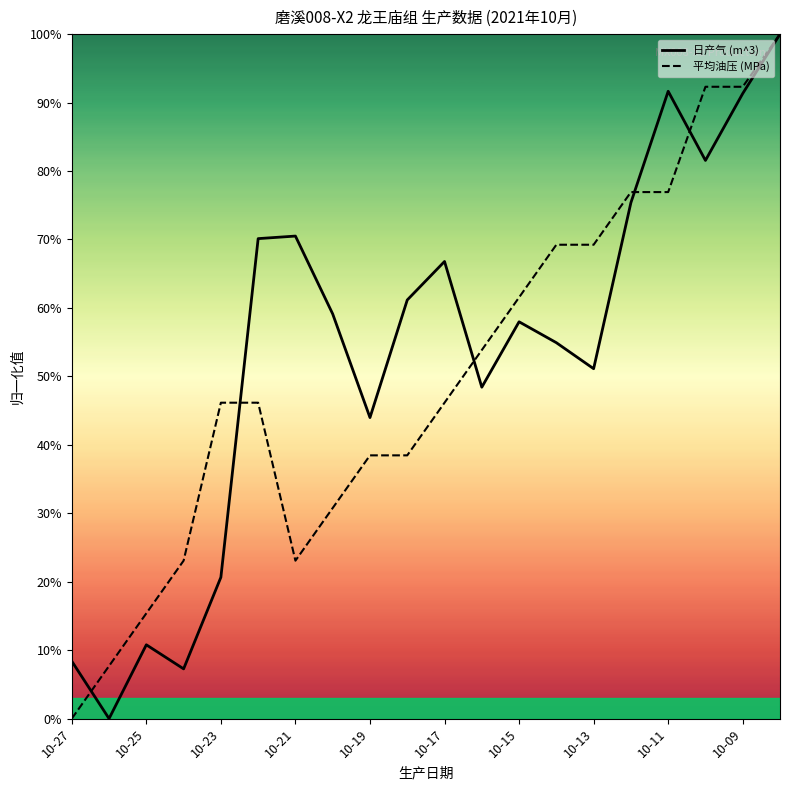

What is the highest value of the 平均油压 (MPa) series?

1.0